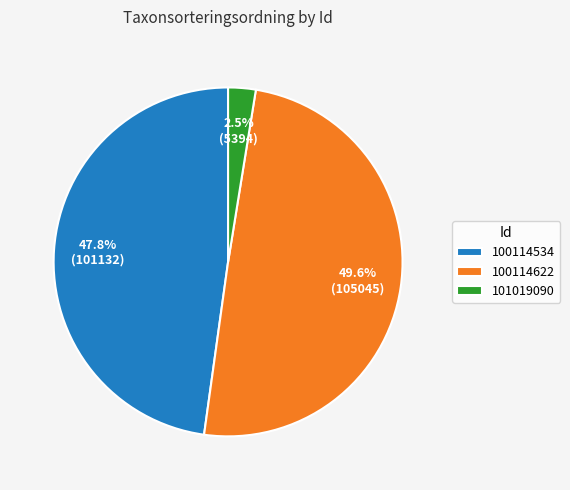

To the nearest percent, what is the difference between the largest and smallest slice percentages?

47%